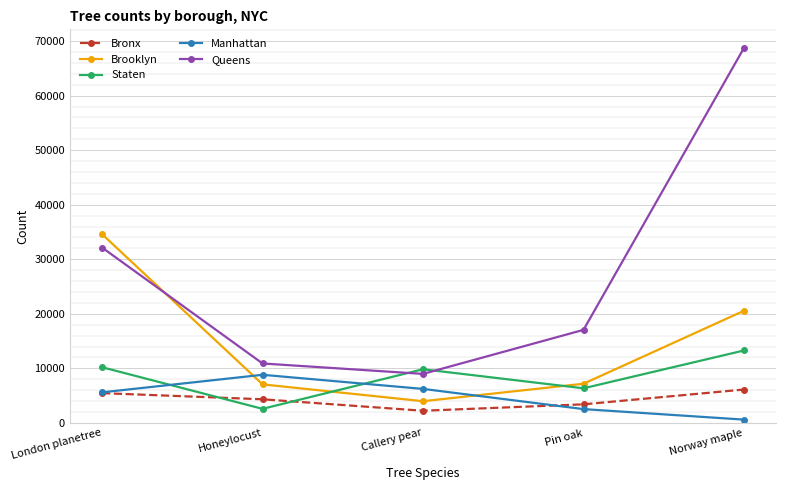

What are all the series names shown in the legend?

Bronx, Brooklyn, Staten, Manhattan, Queens